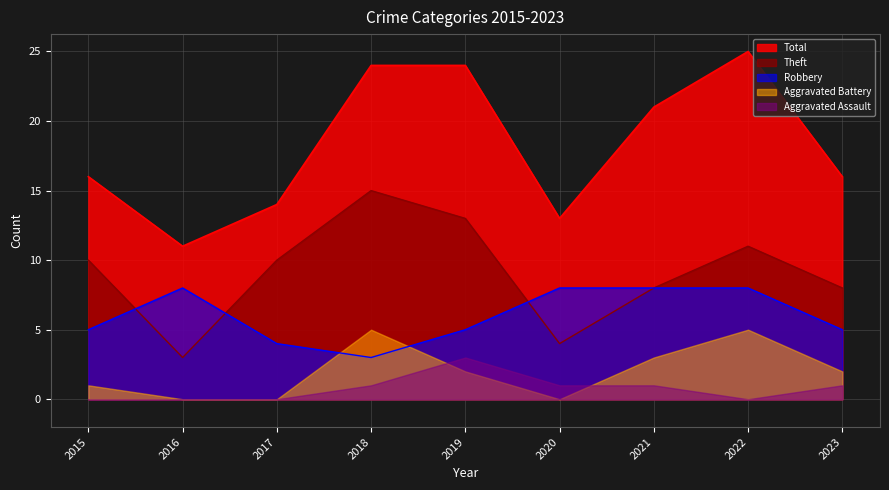

How many interior local peaks does the Theft series have?

2